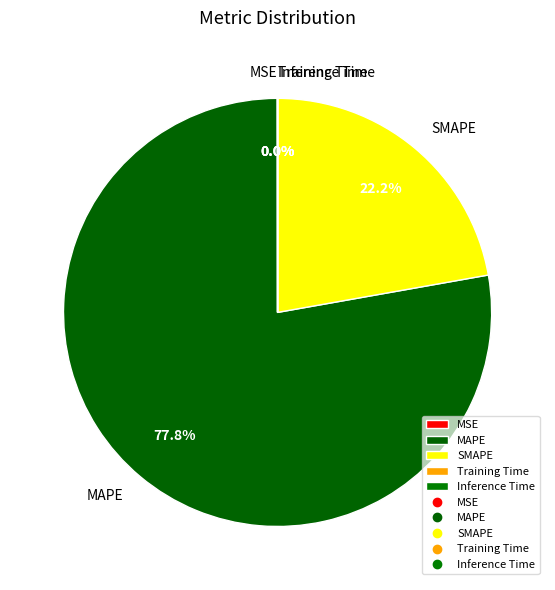

What portion of the pie excludes MAPE?

22.2%